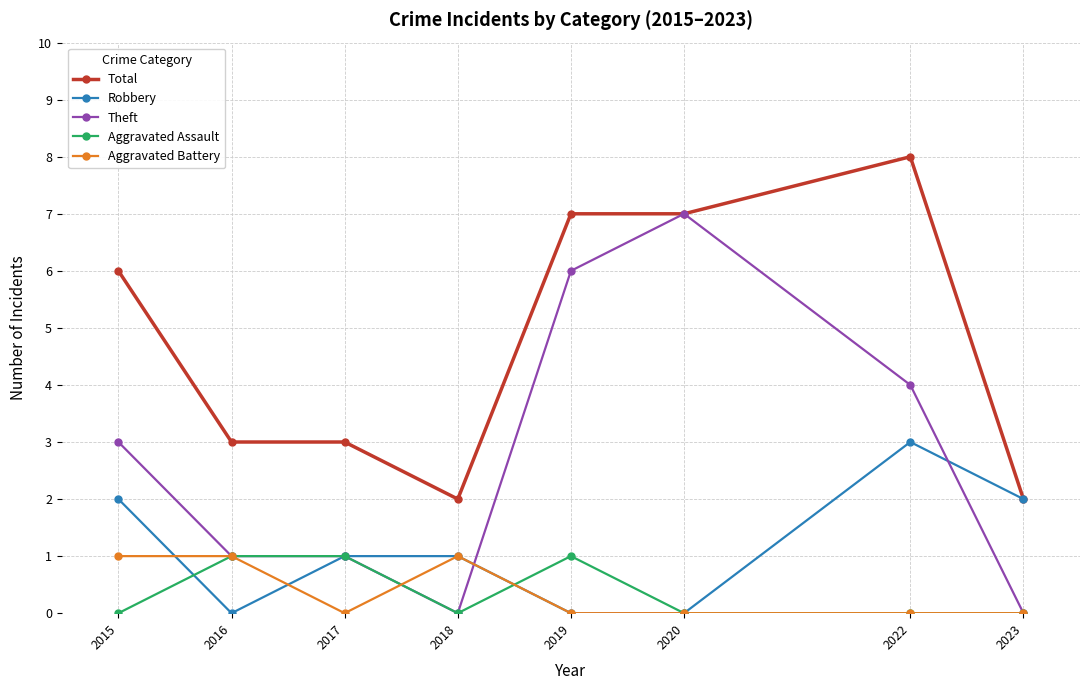

Where is Total nearest to the value 5?

2015